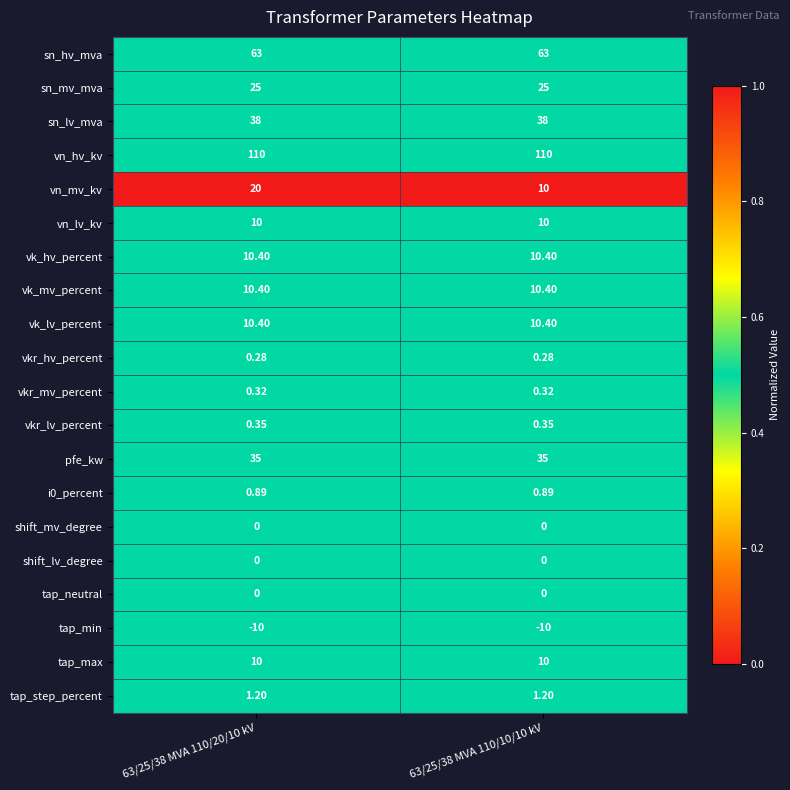

What is the total value across all series at 63/25/38 MVA 110/20/10 kV?

335.2